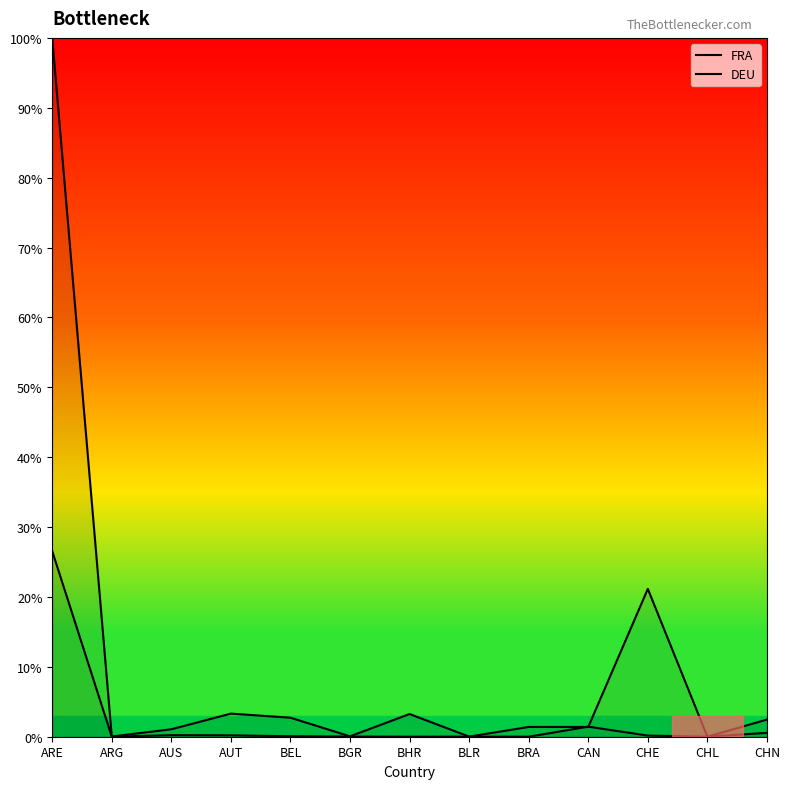

Is it true that DEU equals 0.1 at BGR?

True